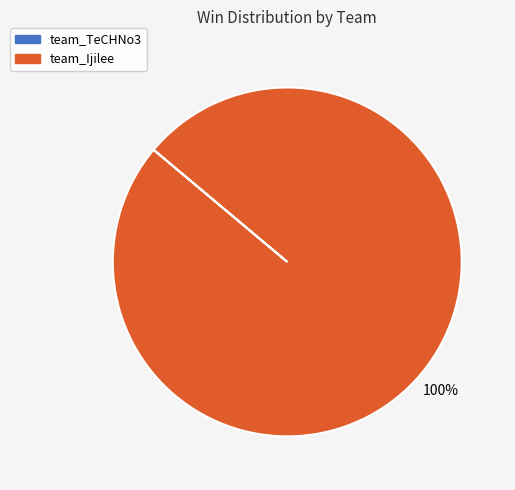

To the nearest percent, what portion does team_Ijilee represent?

100%